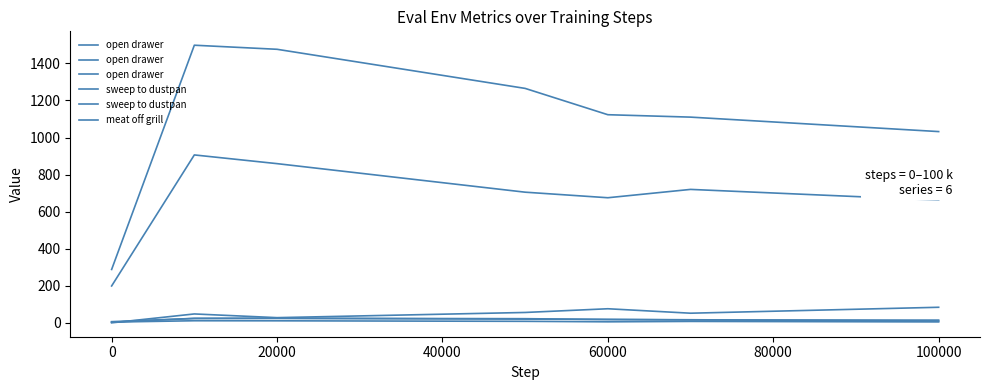

Is it true that open drawer equals 1146.0 at 20000?

False